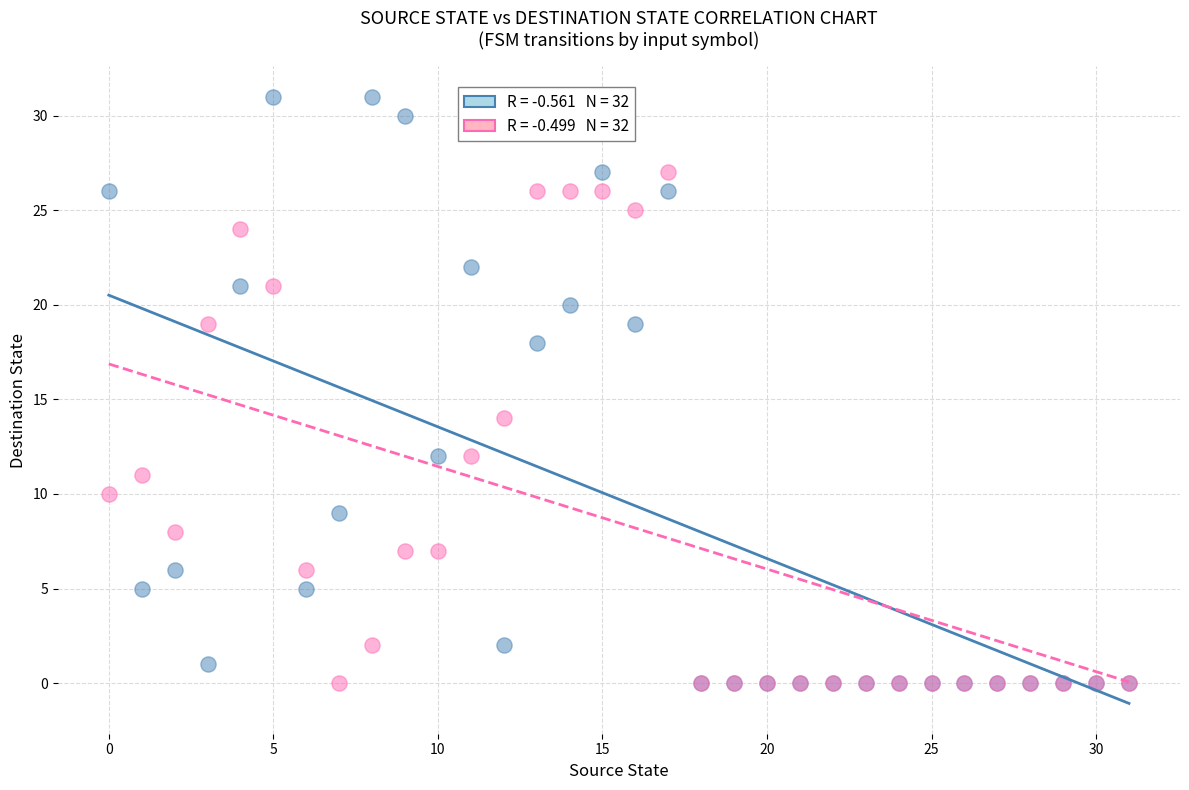

Across all series, what Y value is closest to 15?

14